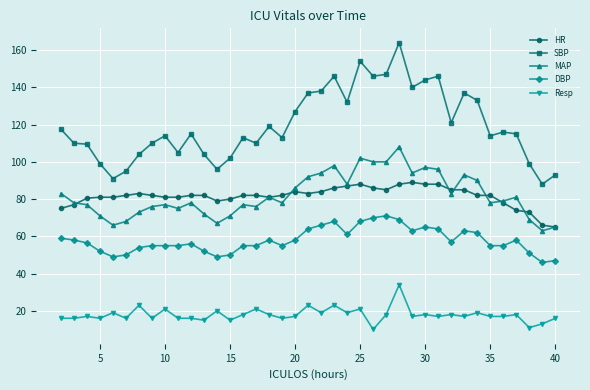

Which series has the widest spread of values?

SBP